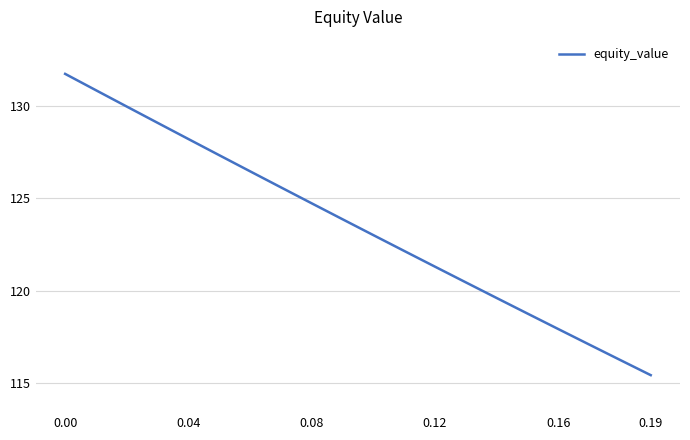

What is the minimum value shown in the chart?

115.4